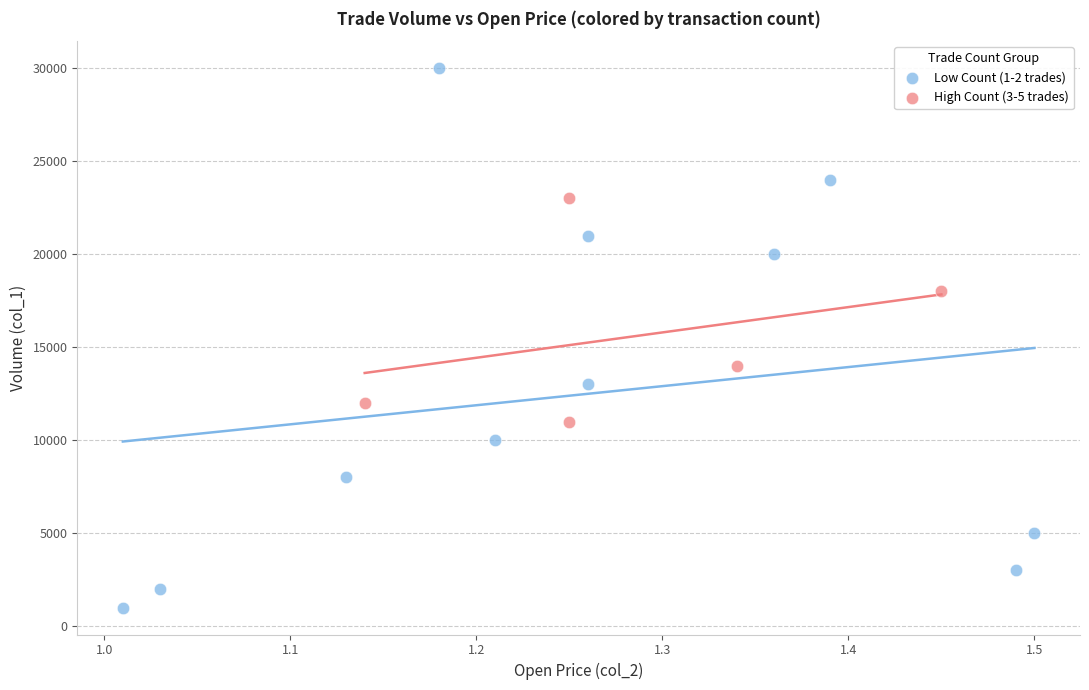

Which series contains the lowest Y value?

Low Count (1-2 trades)